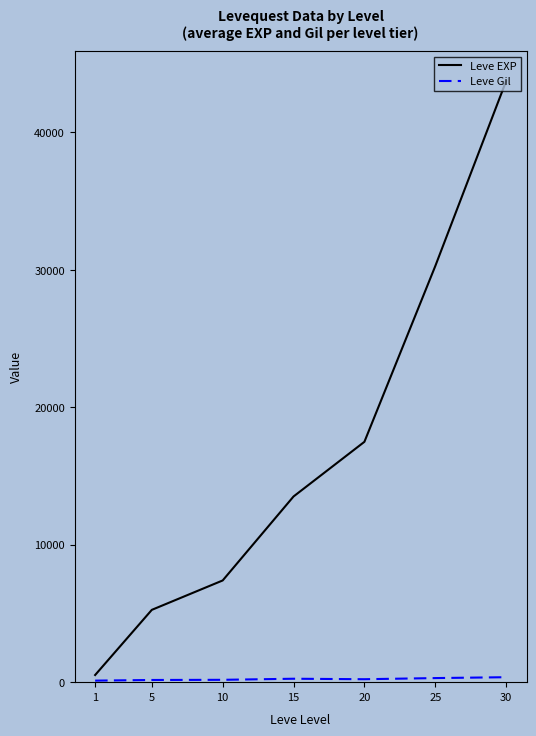

Between 10 and 20, which series saw the biggest shift?

Leve EXP